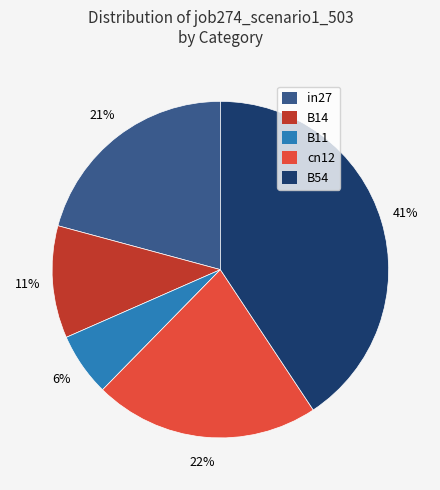

Which category has the smallest portion of the pie?

B11